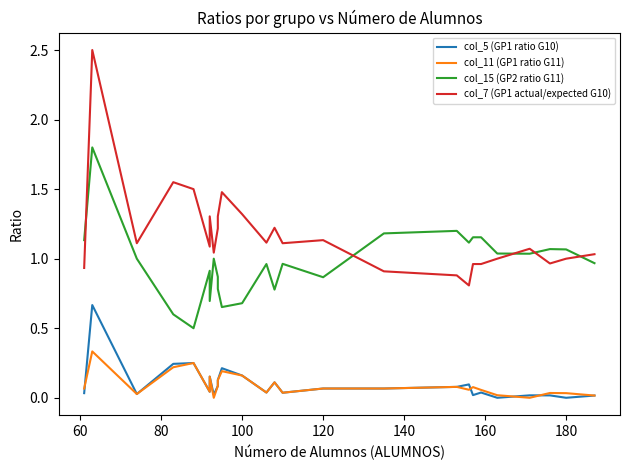

How many categories are shown in the chart?

26